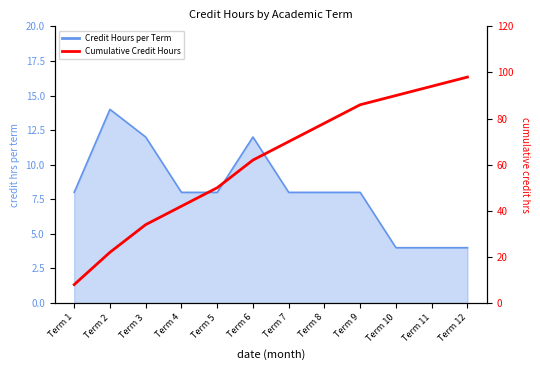

At which label does the data first exceed 70?

Term 8